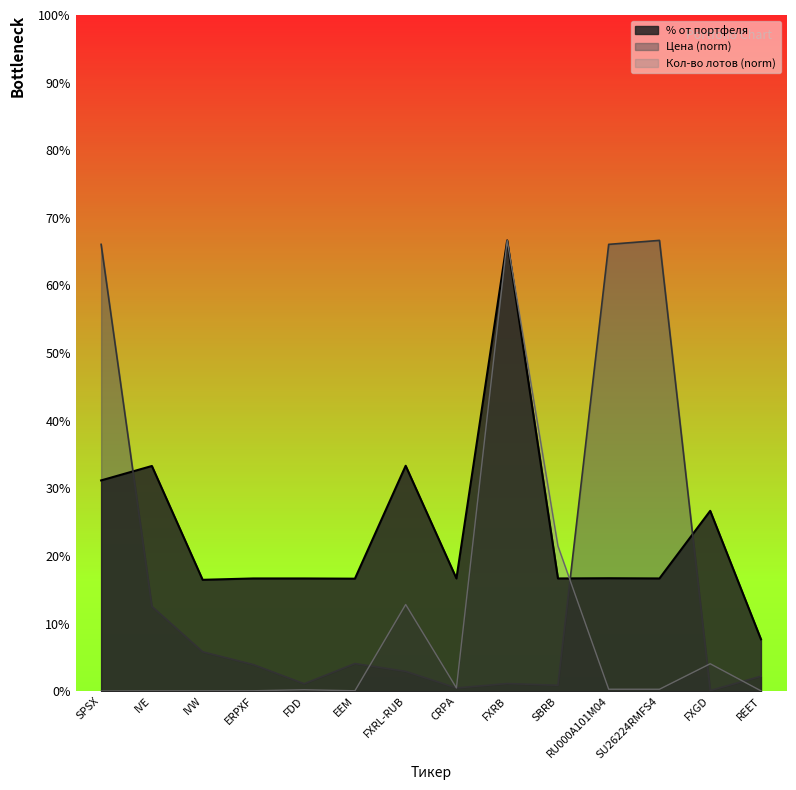

At which category does the chart reach its minimum across all series?

SPSX